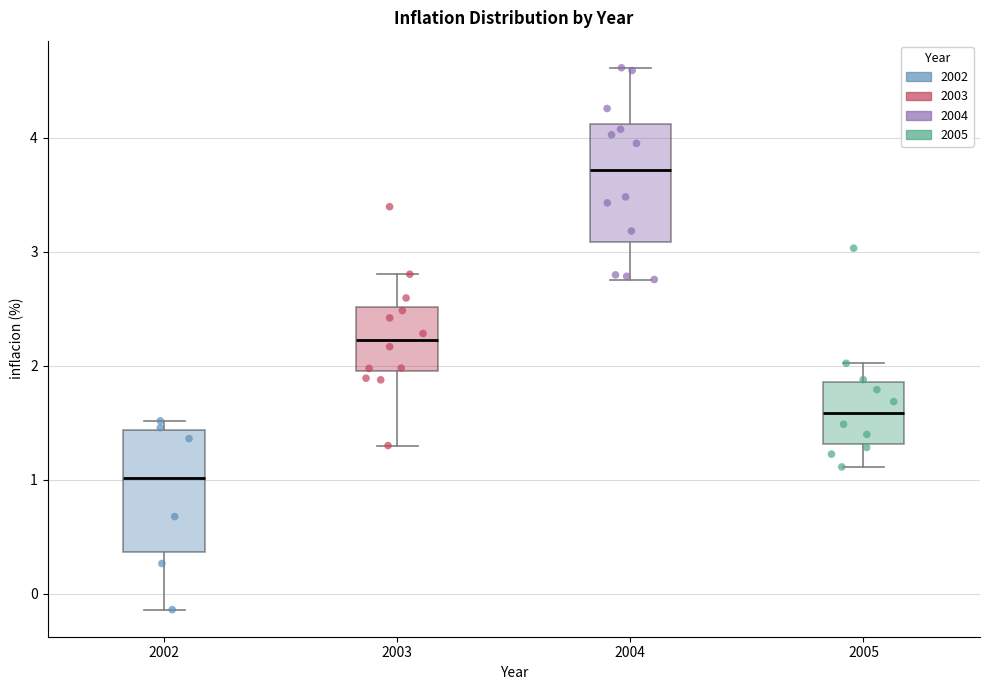

Where does the lower whisker of the box at x = 2003 end on the y-axis? The values are not printed on the chart, so give them approximately, as read against the axis.

1.3